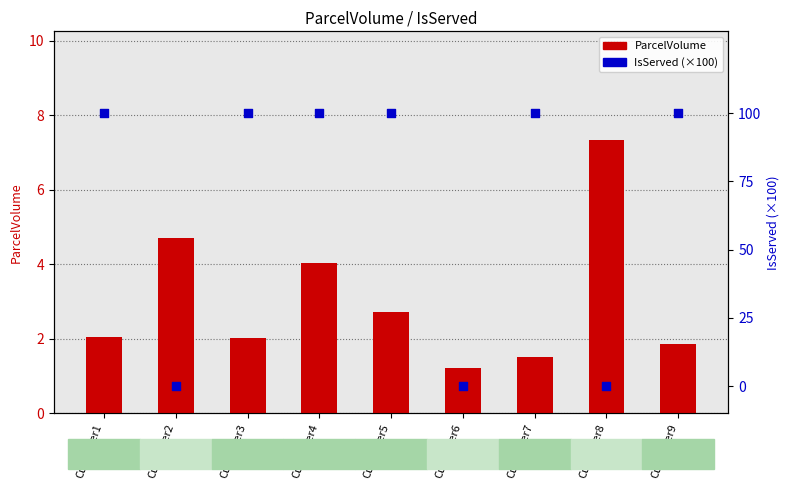

Which series reaches the minimum Y coordinate?

IsServed (×100)